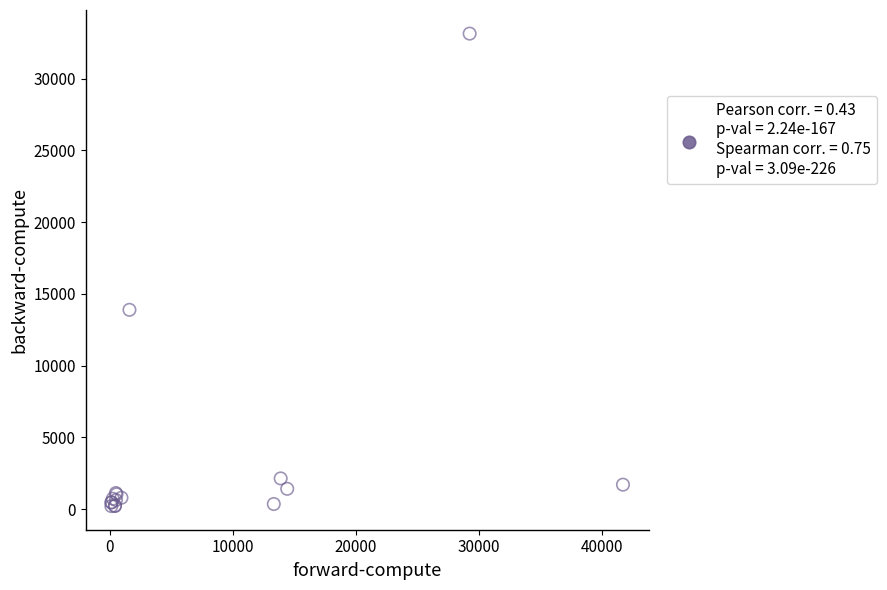

What Y value in the scatter plot is closest to 16680?

13895.8